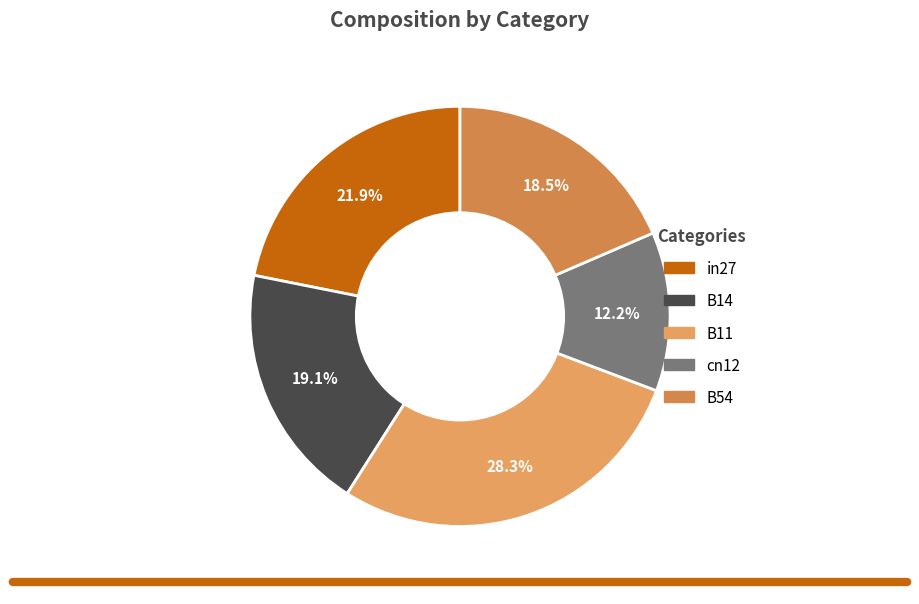

Rank the categories by value from highest to lowest.

B11, in27, B14, B54, cn12